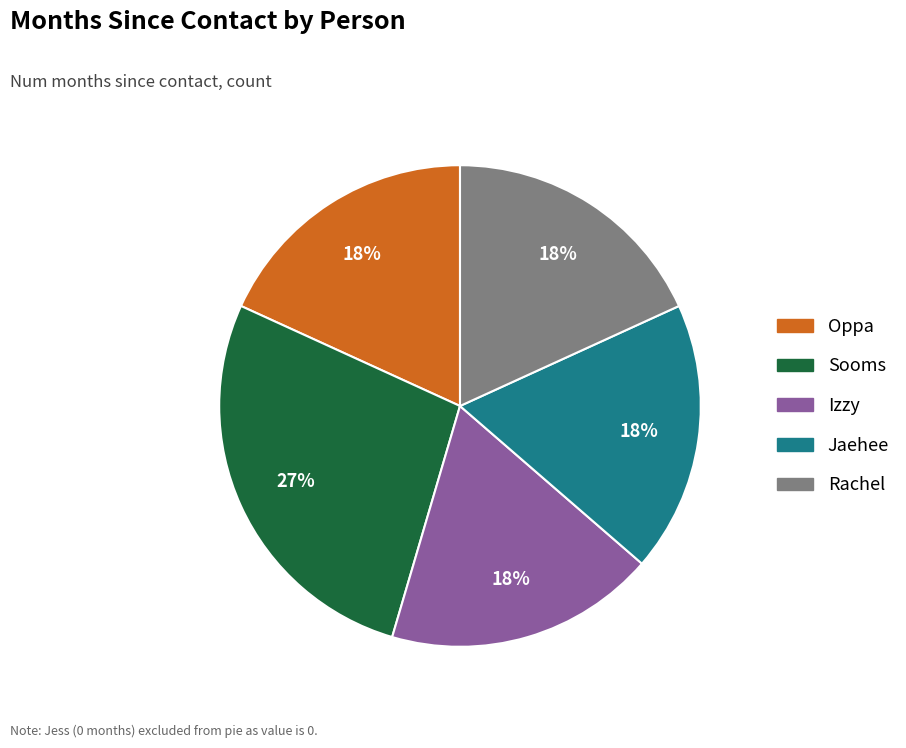

Is there a majority slice in this chart?

No